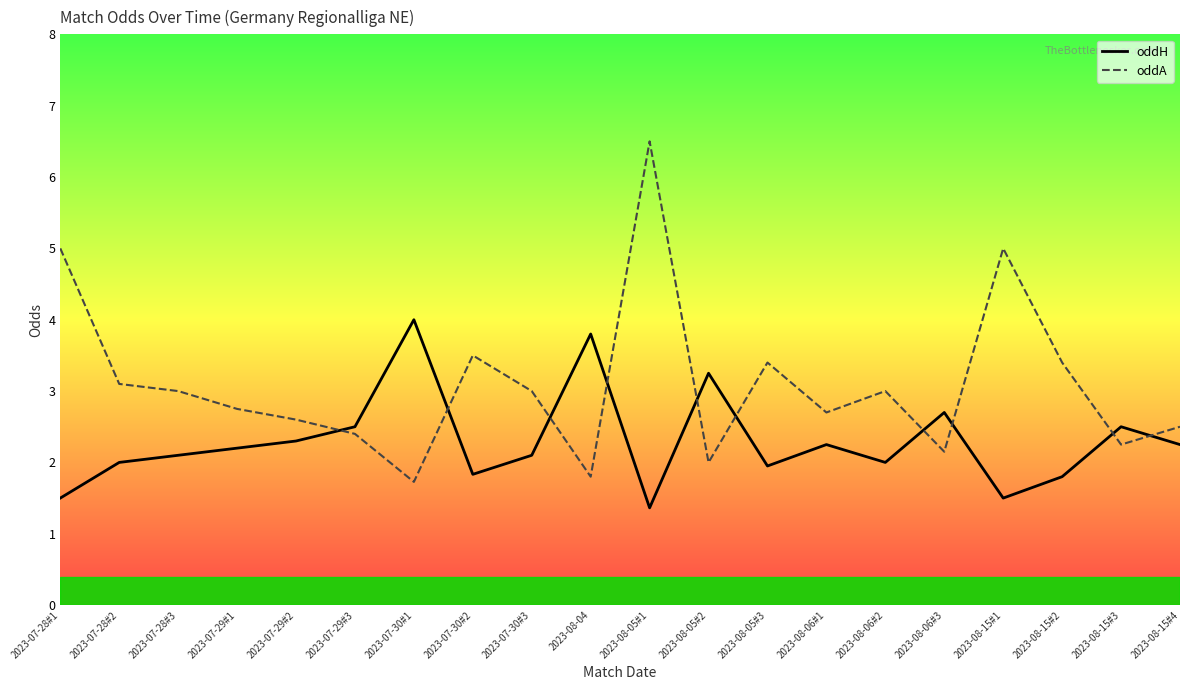

Rank the series by their maximum value, from lowest to highest.

oddH, oddA